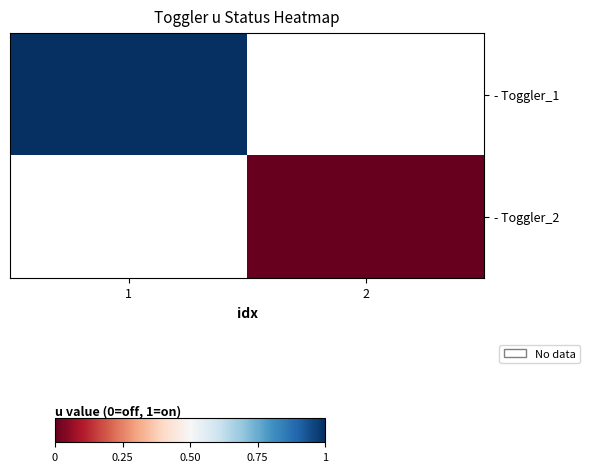

How many categories are shown in the chart?

2